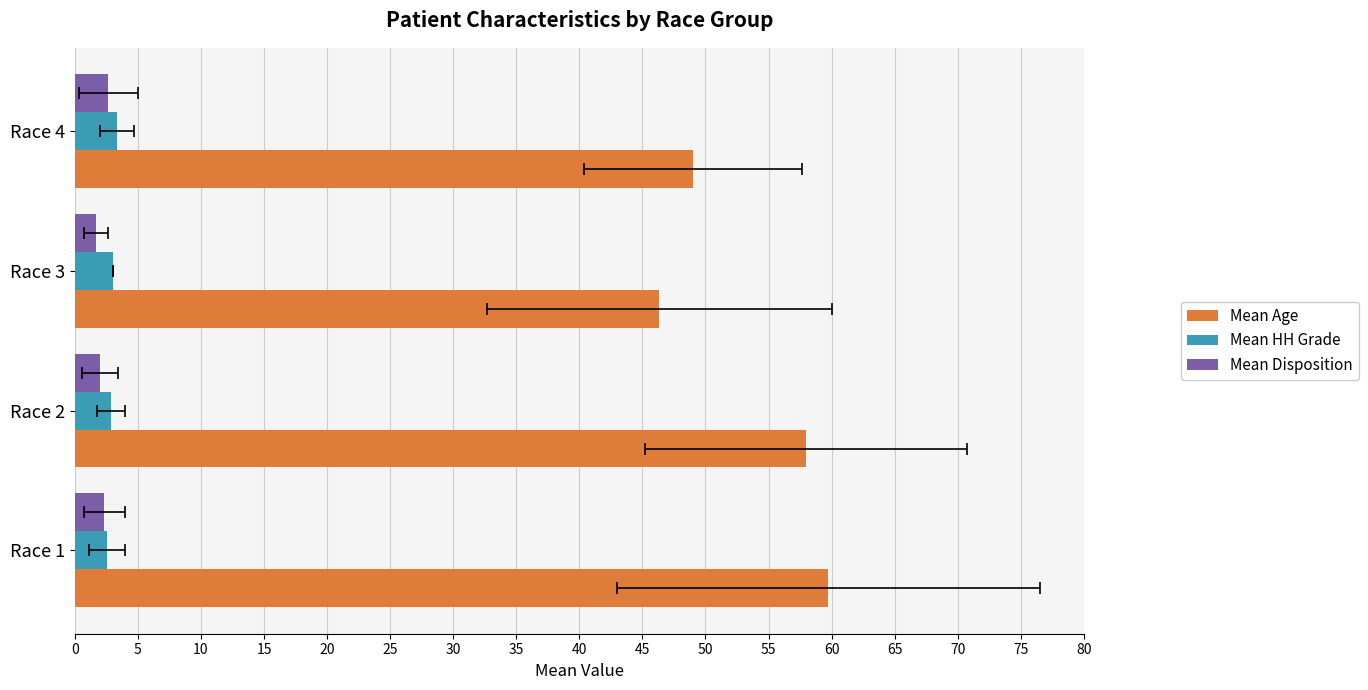

What is the average value of the Mean Disposition series?

2.2